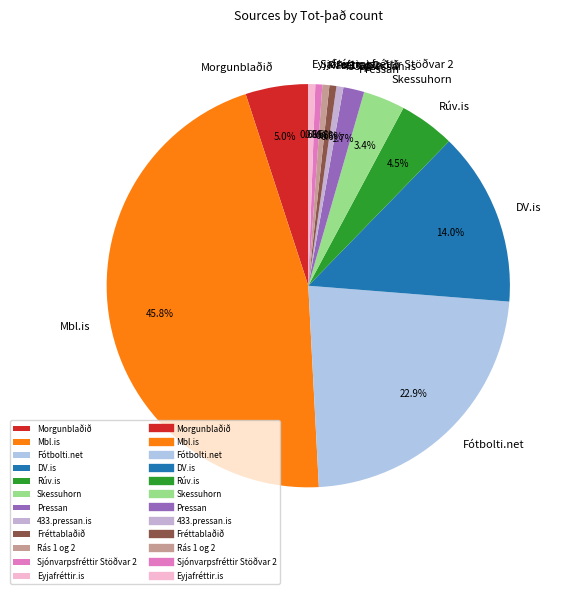

Is there a majority slice in this chart?

No